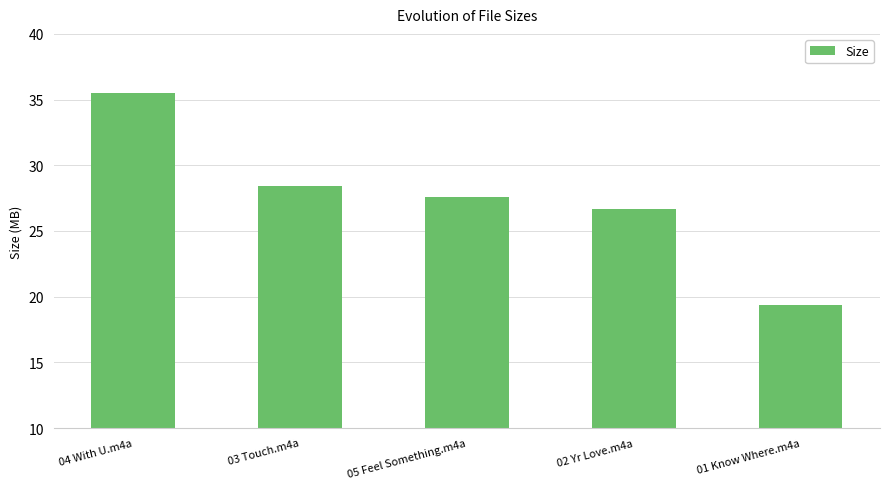

The value at 03 Touch.m4a is 42.6. True or false?

False